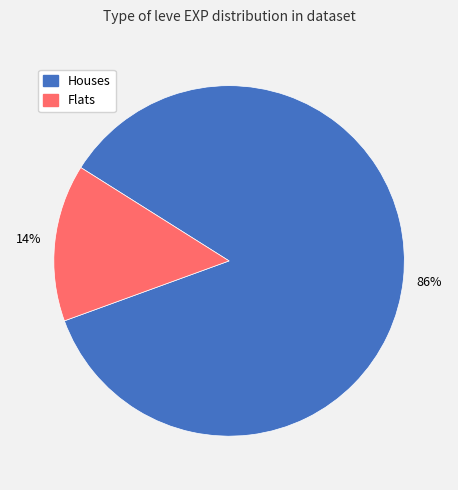

Which slice is the smallest?

Flats